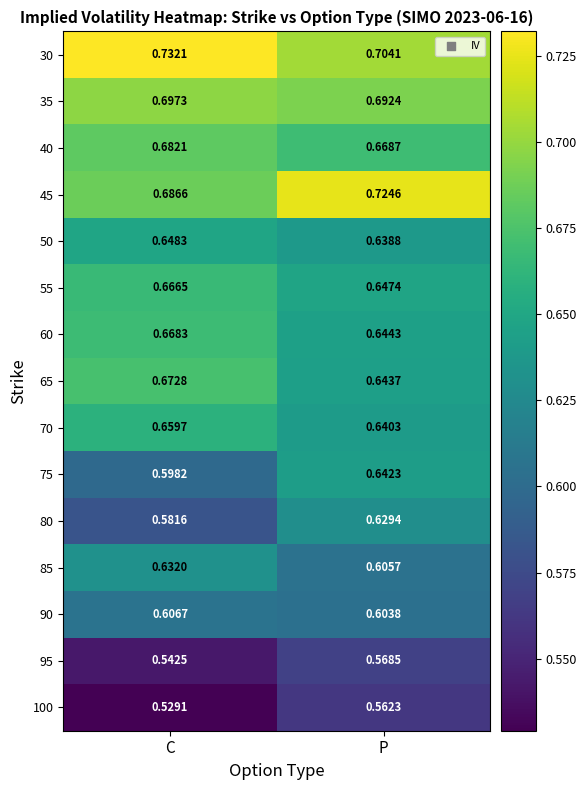

Rank the categories by 60 value from lowest to highest.

P, C